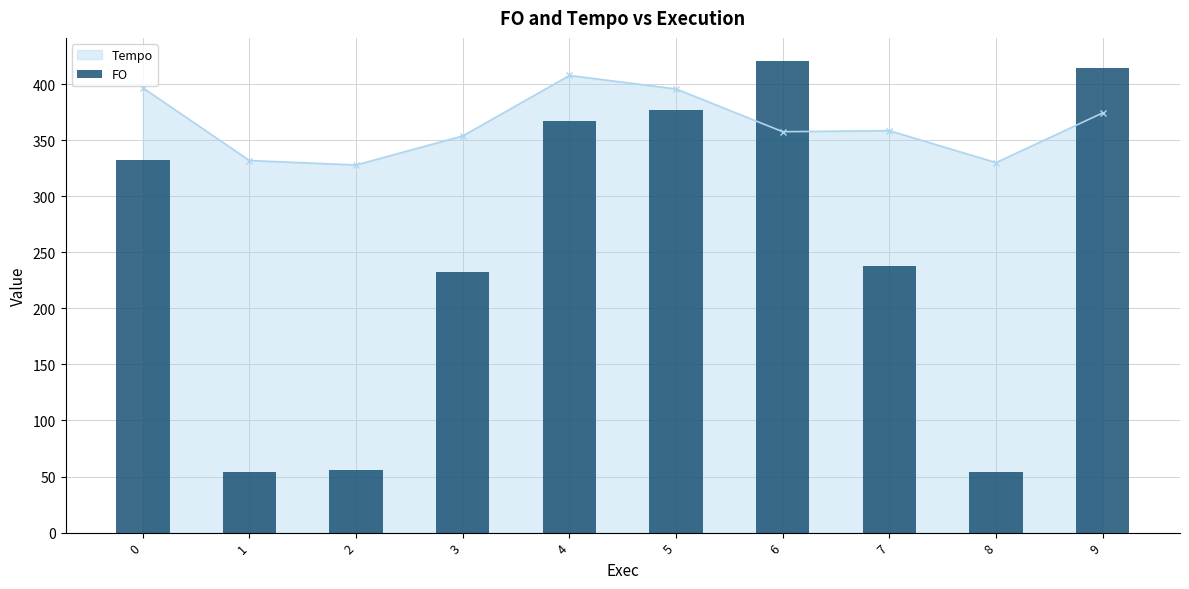

Rank the categories by value from lowest to highest.

8, 1, 2, 3, 7, 0, 4, 5, 9, 6